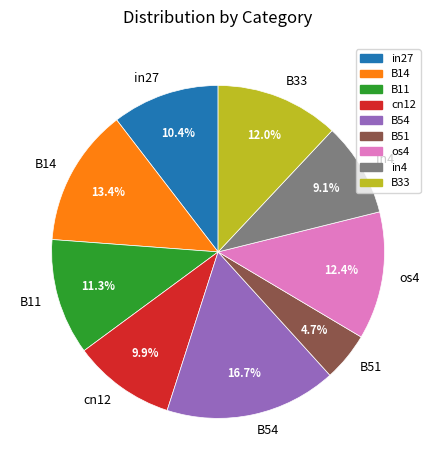

Is in27 the majority of the pie?

No